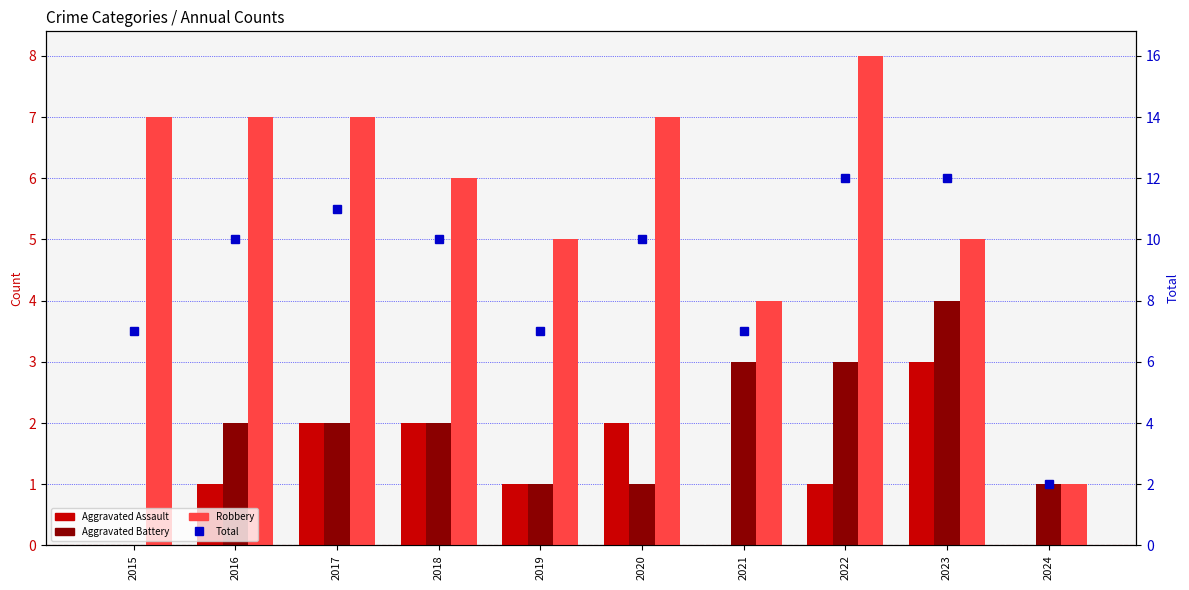

What is the sum of all Aggravated Battery values?

19